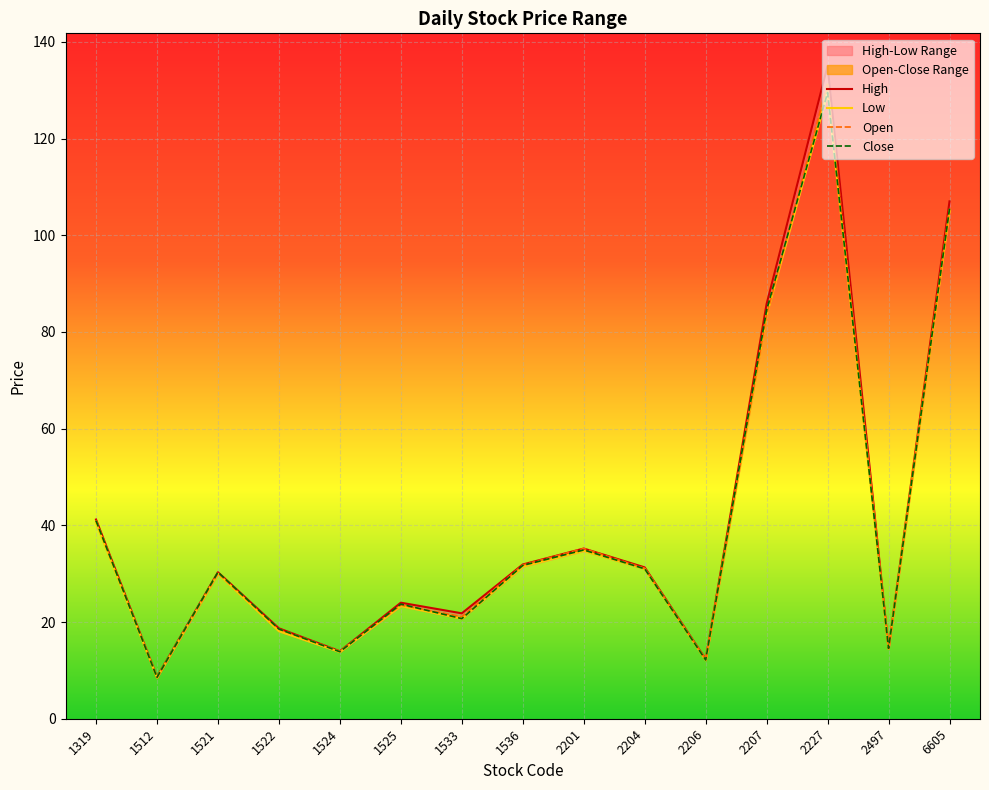

Is this an area chart (filled region under the line)?

No